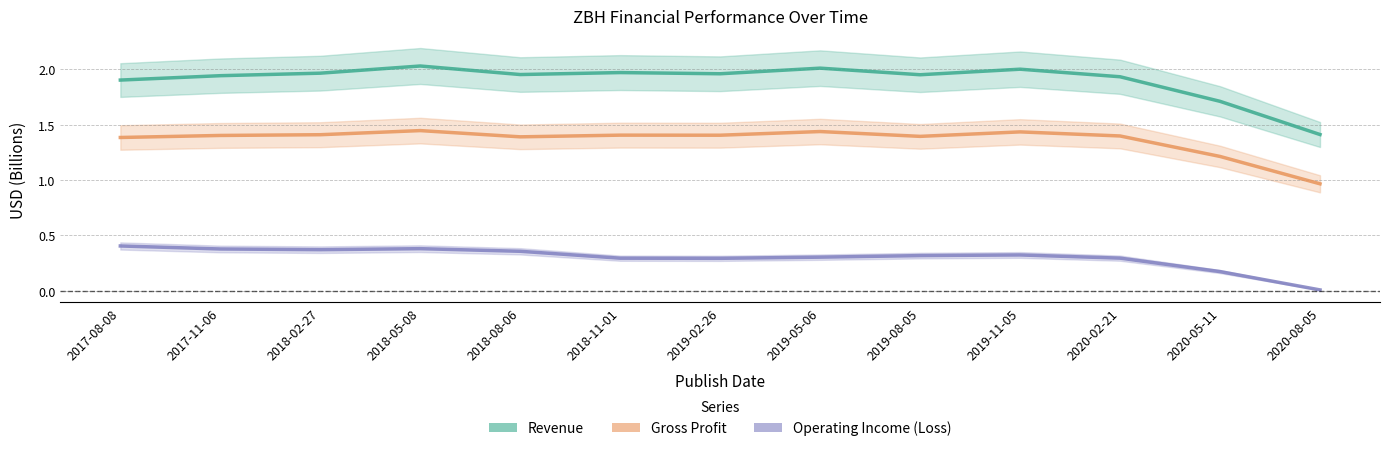

True or false: Gross Profit and Operating Income (Loss) cross at least once.

False